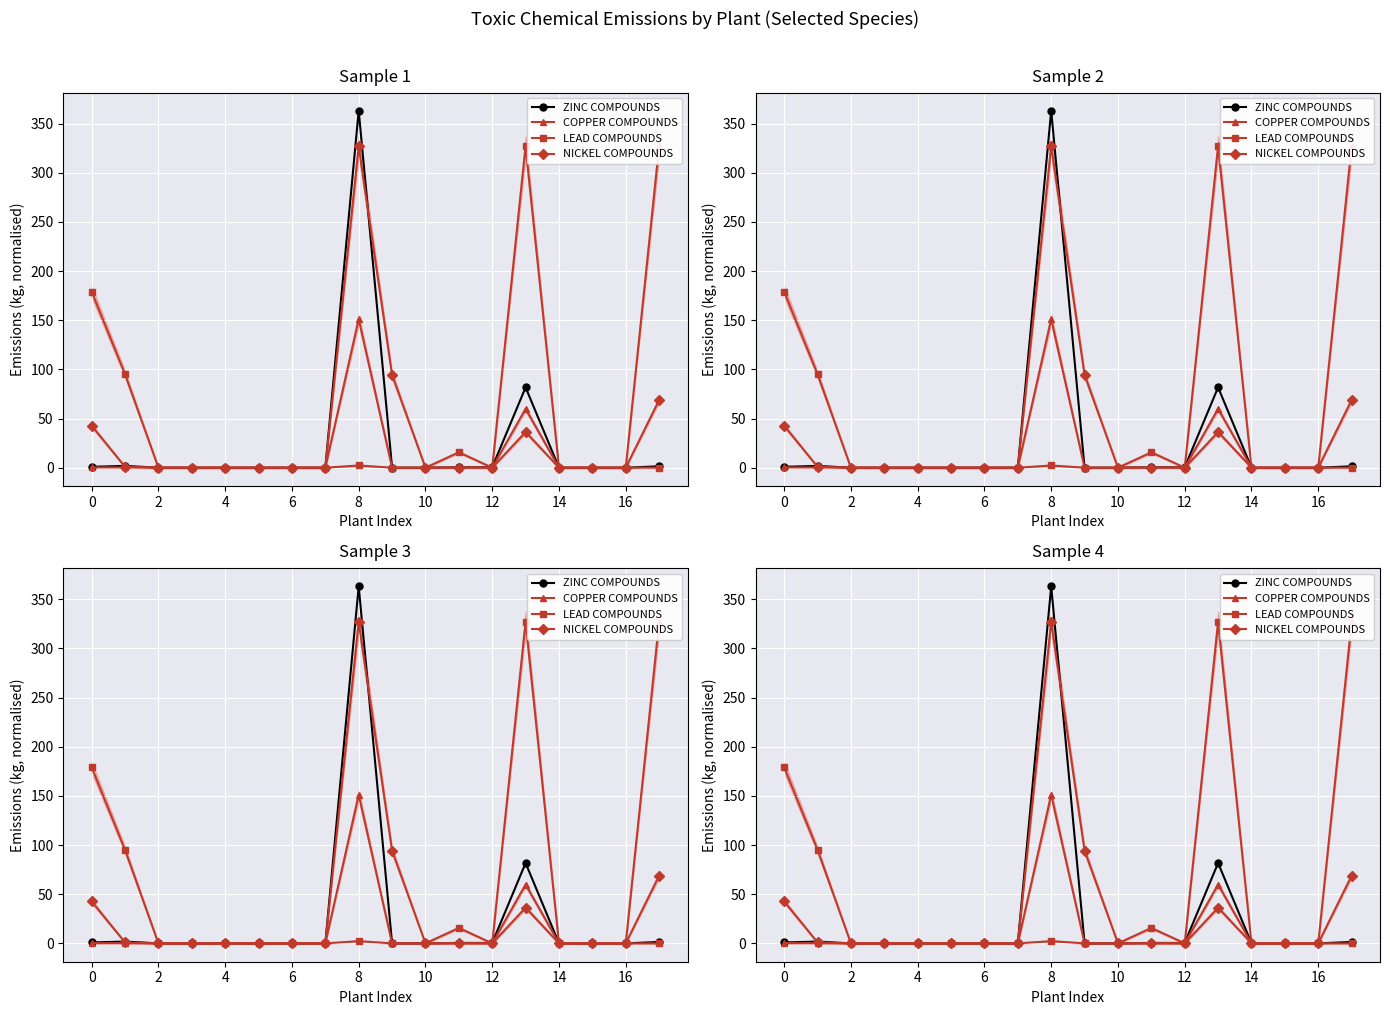

Where is the first local minimum for NICKEL COMPOUNDS?

10